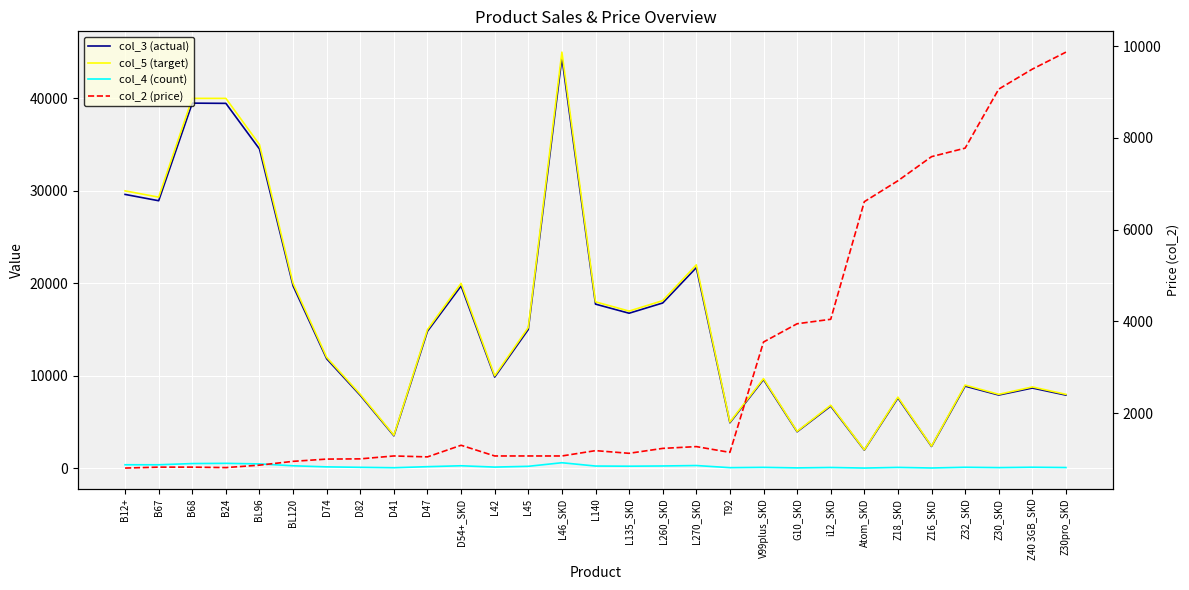

How many data points in col_4 (count) are above 158?

14